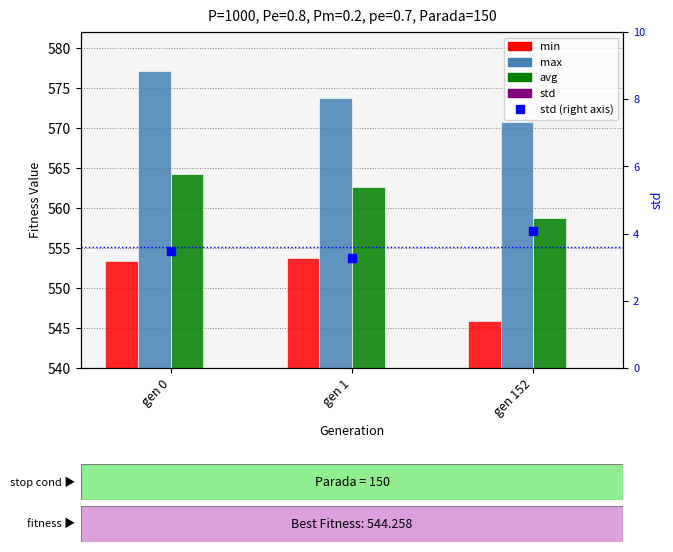

Which series has the largest Y range (max minus min)?

min